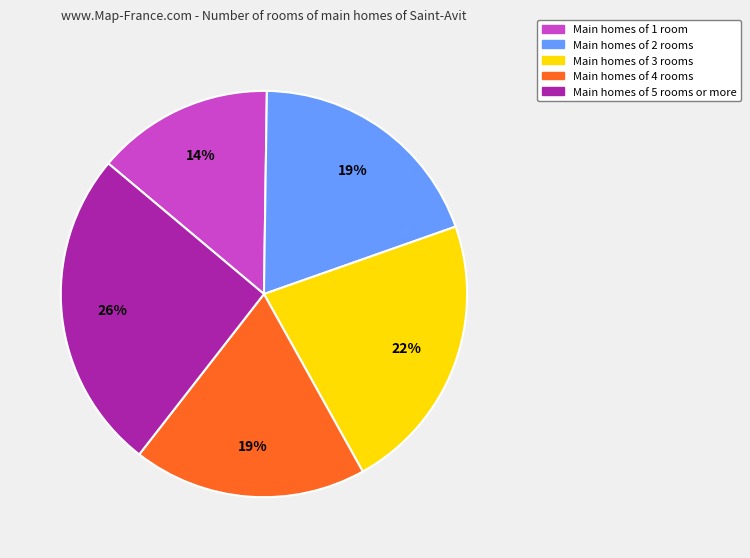

To the nearest percent, what is the average slice percentage?

20%